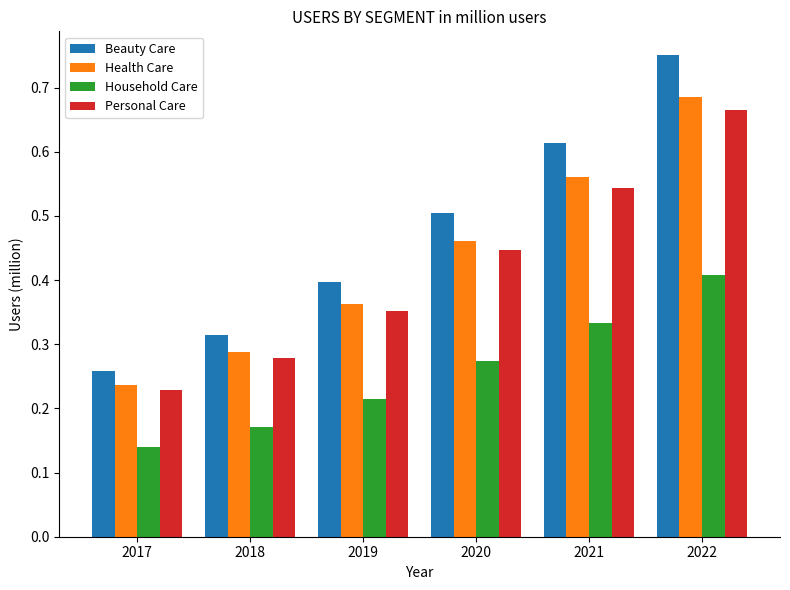

Is the value of Household Care at 2021 greater than the value of Health Care at 2020?

No